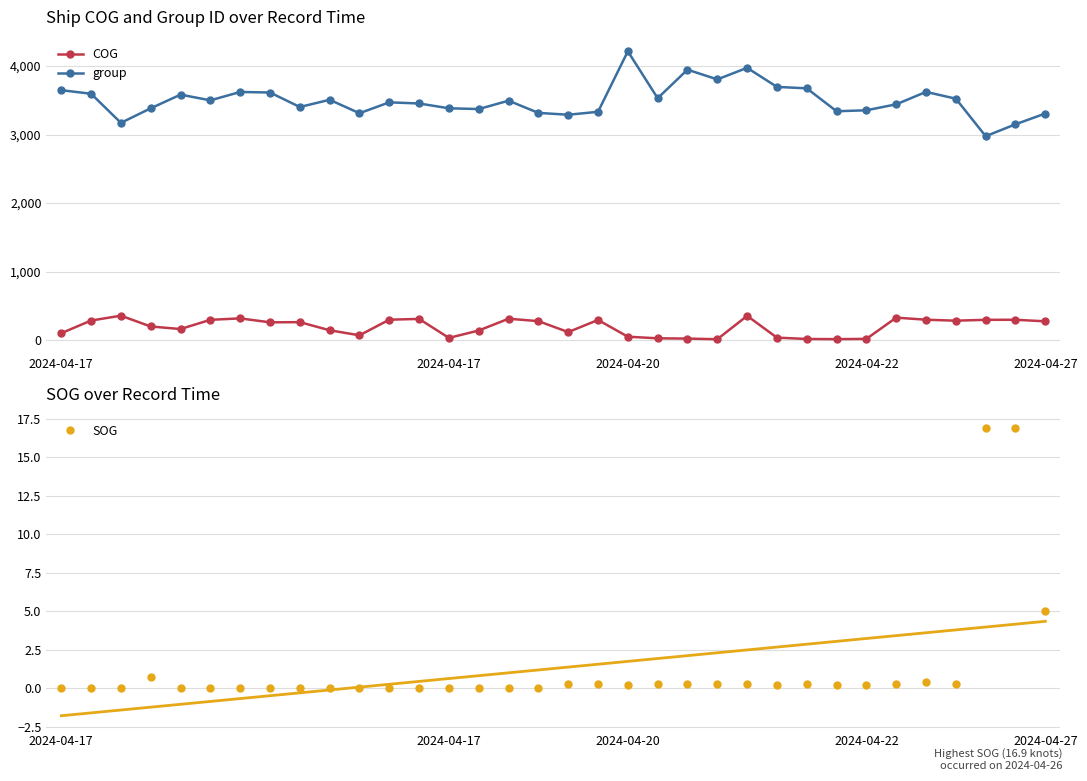

What is the lowest value of the COG series?

15.6